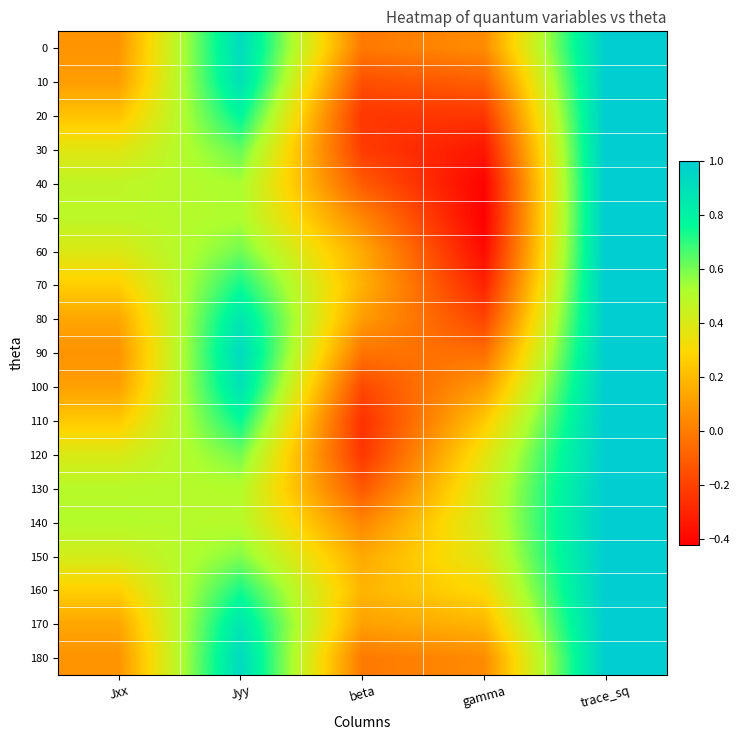

What is the smallest value displayed?

-0.4